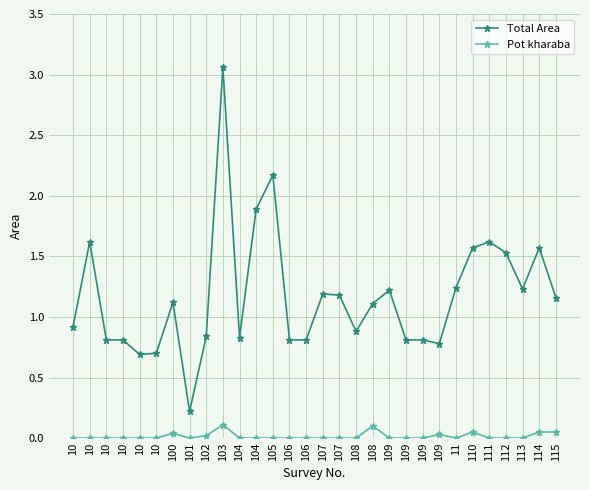

How many distinct data groups are displayed?

2